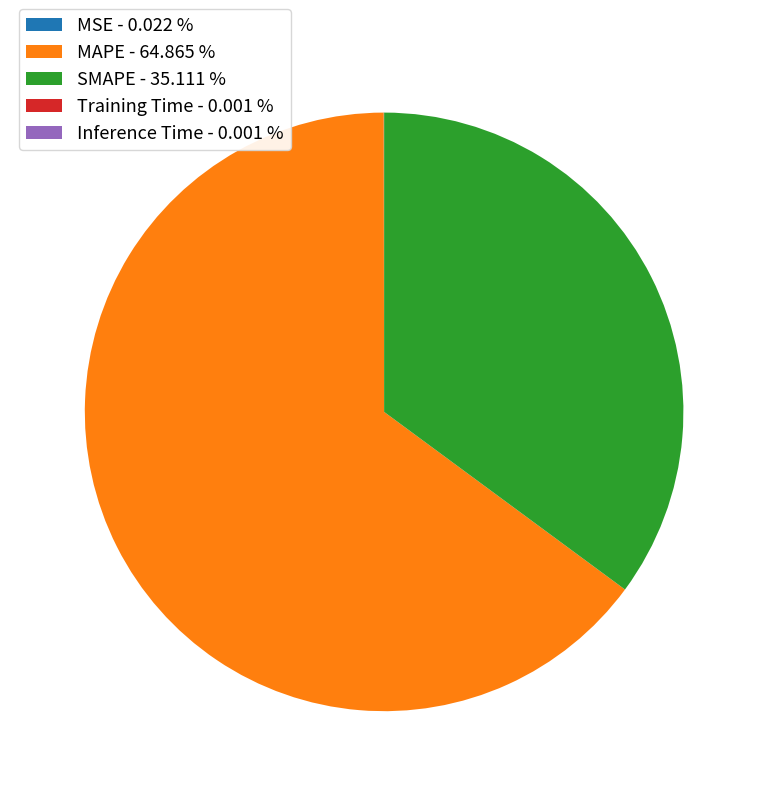

Between MAPE - 64.865 % and SMAPE - 35.111 %, which is larger?

MAPE - 64.865 %